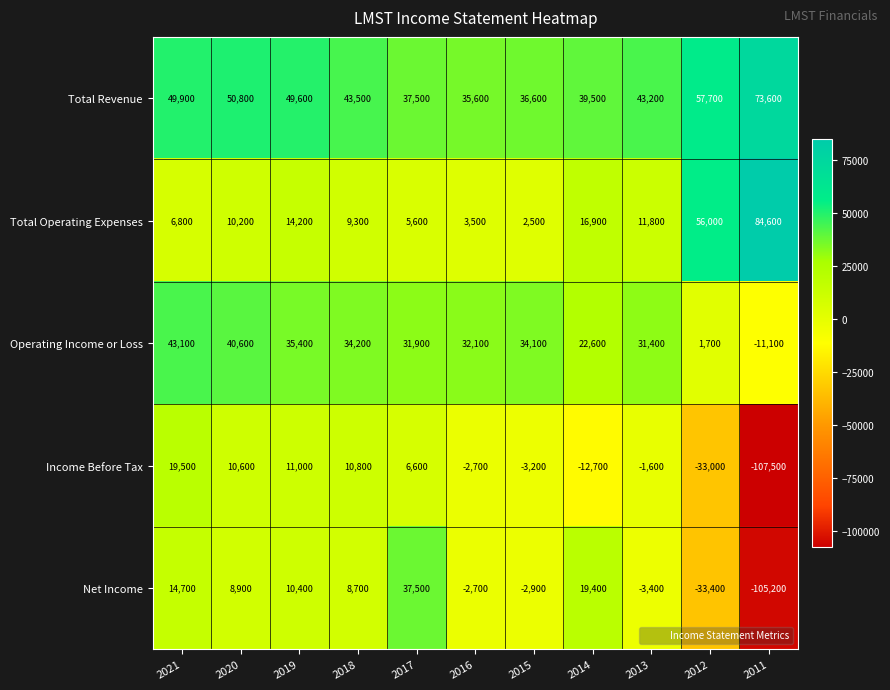

At which category does the chart reach its minimum across all series?

2011